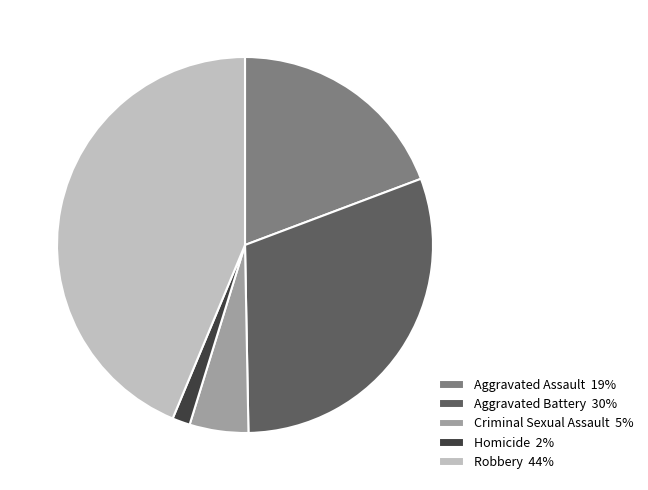

Which category has the biggest portion of the pie?

Robbery